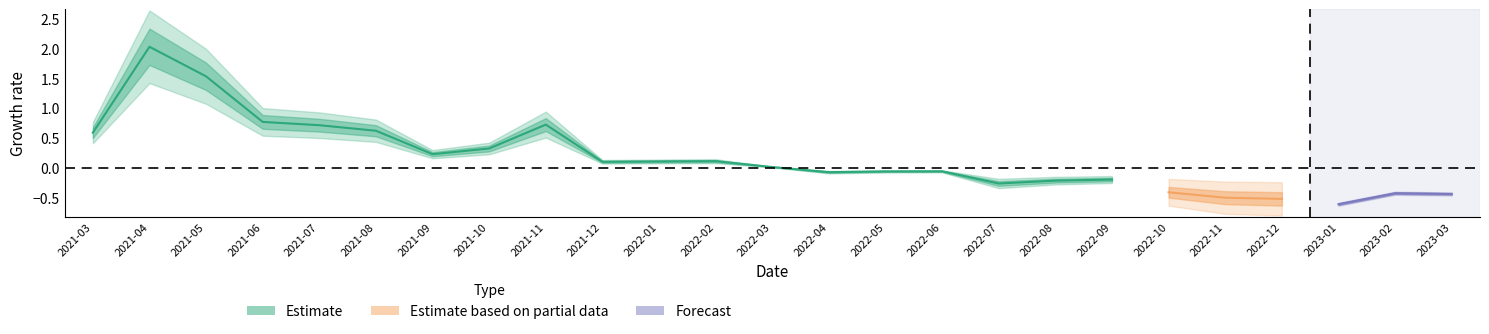

List the labels in order of value, largest first.

2021-04, 2021-05, 2021-06, 2021-11, 2021-07, 2021-08, 2021-03, 2021-10, 2021-09, 2022-02, 2022-01, 2021-12, 2022-03, 2022-06, 2022-05, 2022-04, 2022-09, 2022-08, 2022-07